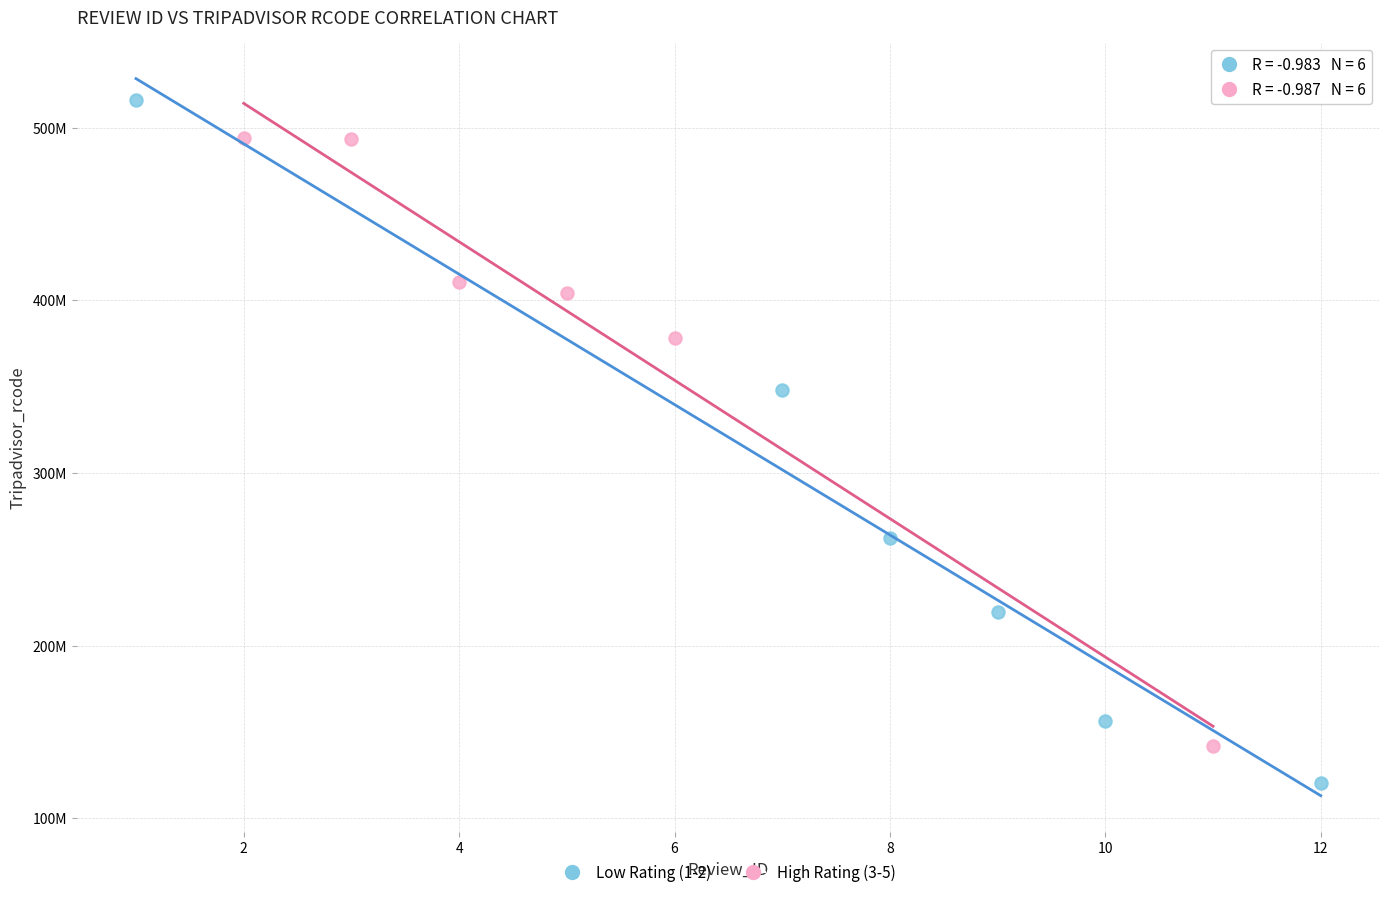

Which series contains the lowest Y value?

Low Rating (1-2)